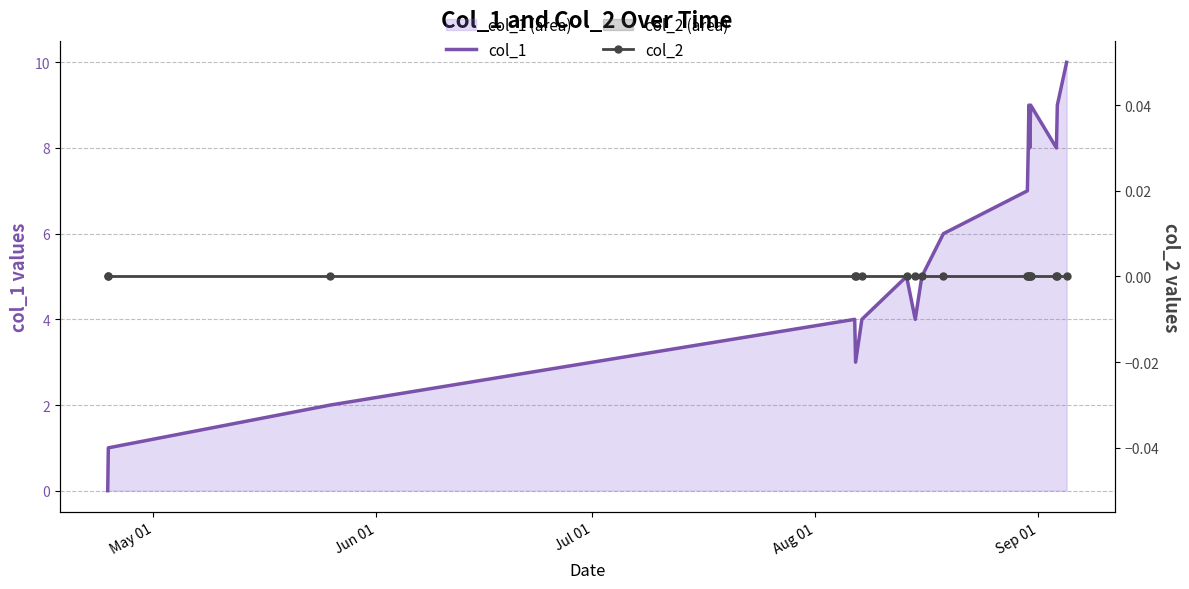

Reading left to right, extract all data points from this chart.

col_1: 0	1	2	4	3	4	5	4	5	6	7	8	9	8	9	8	9	10
col_2: 0	0	0	0	0	0	0	0	0	0	0	0	0	0	0	0	0	0